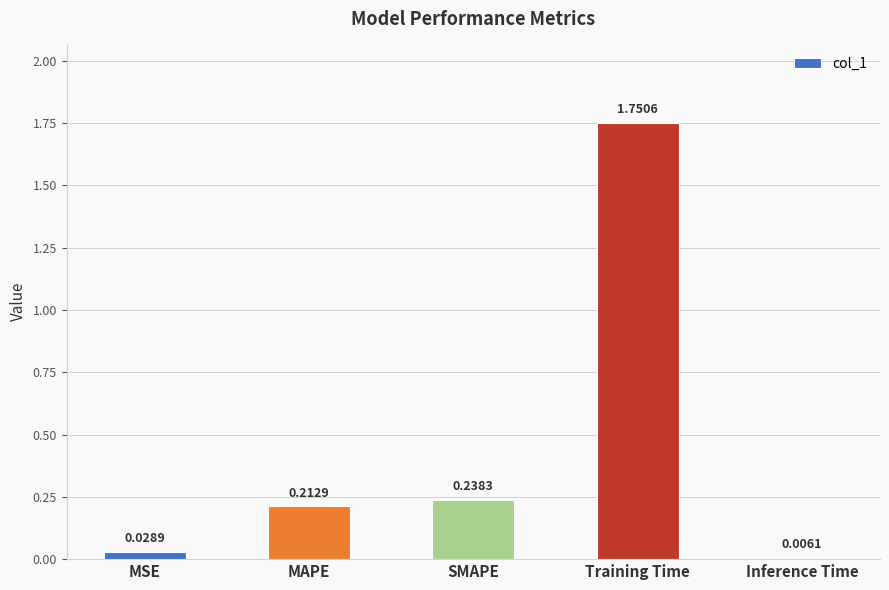

Are the bars grouped side by side (vs. stacked)?

No